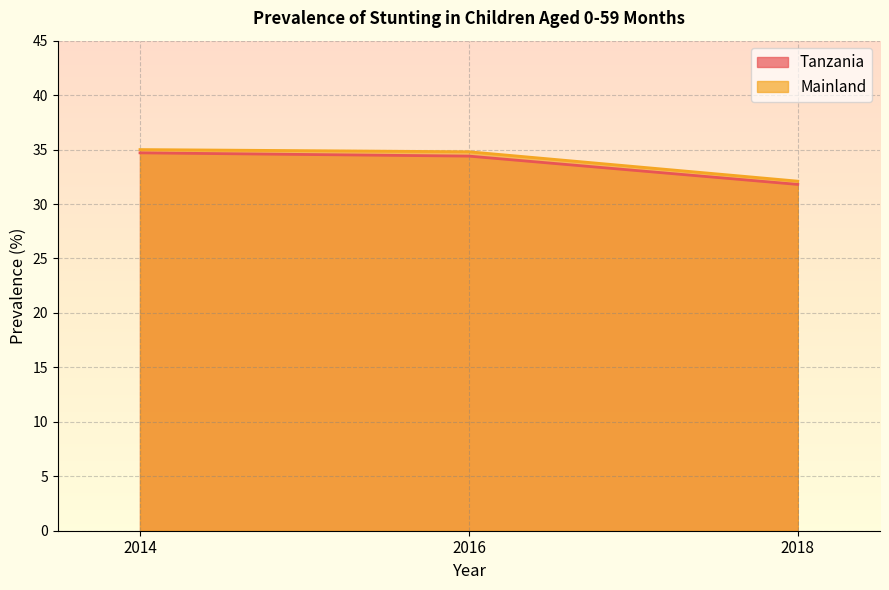

At which category is the sum across all series the highest?

2014